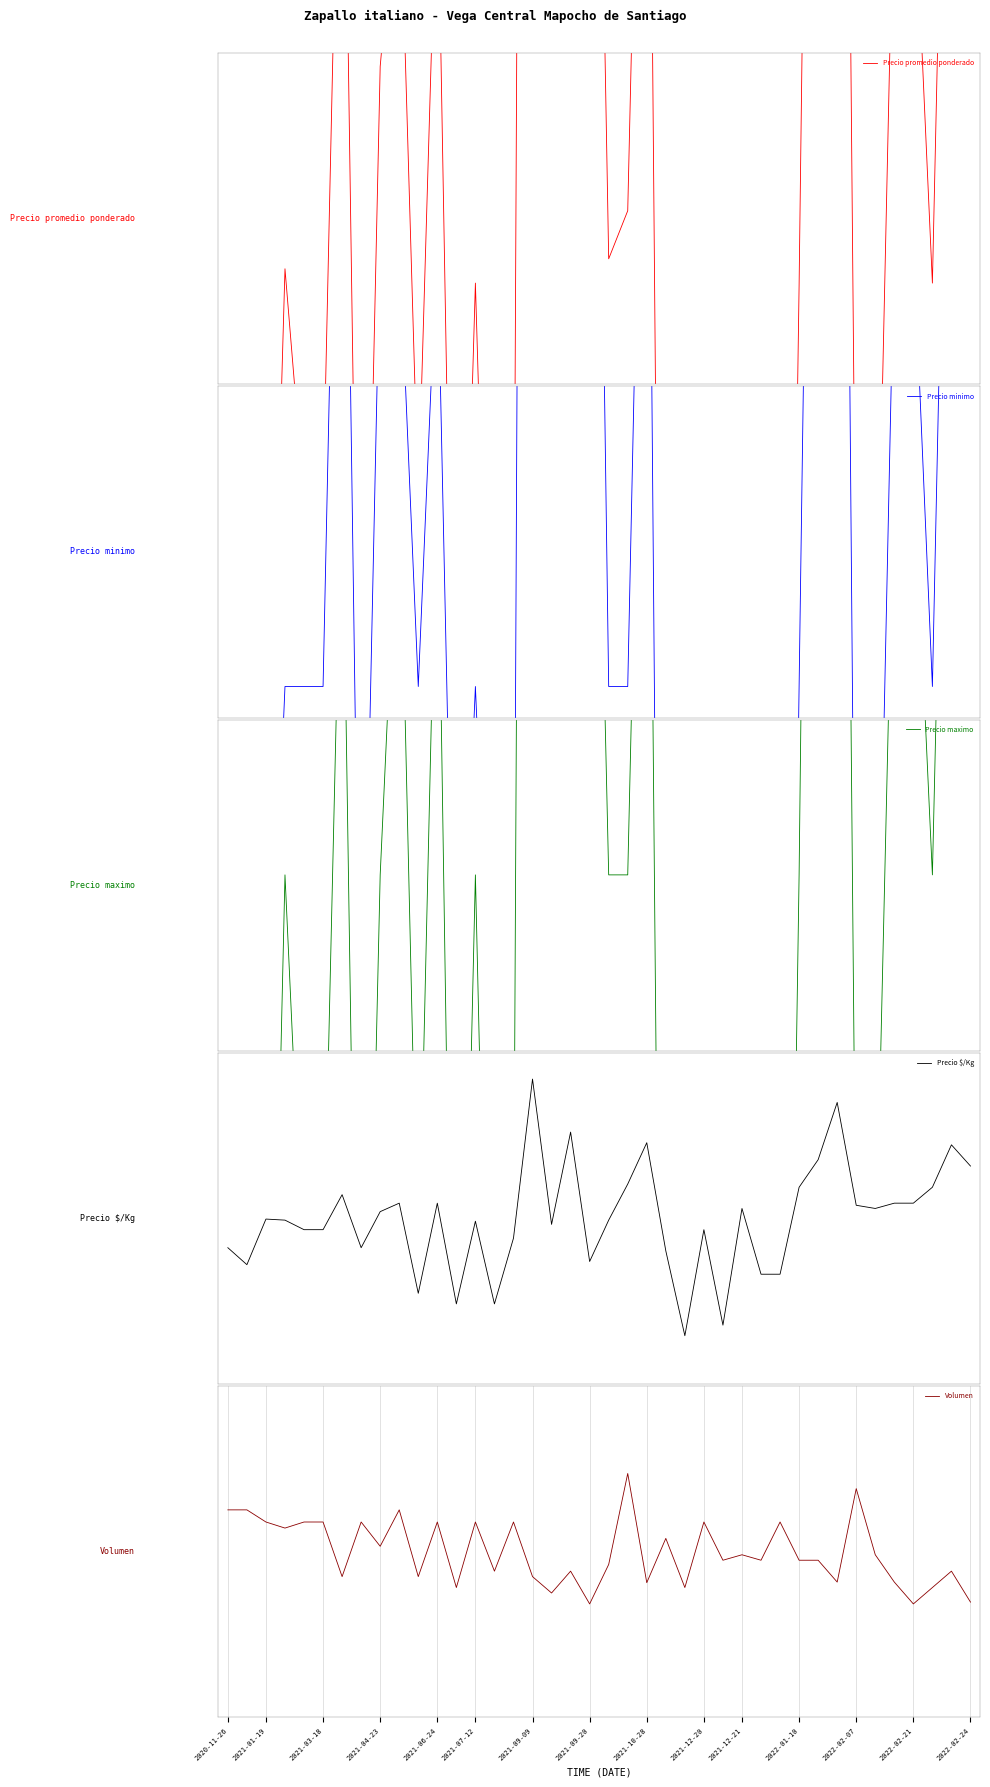

What value does the Precio maximo series have at 29?

-1.1